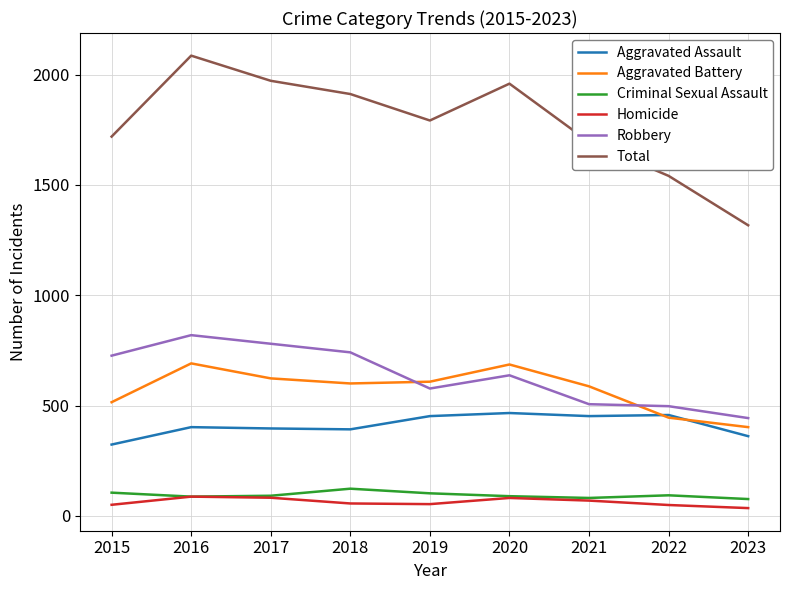

Rank the series by their maximum value, from lowest to highest.

Homicide, Criminal Sexual Assault, Aggravated Assault, Aggravated Battery, Robbery, Total